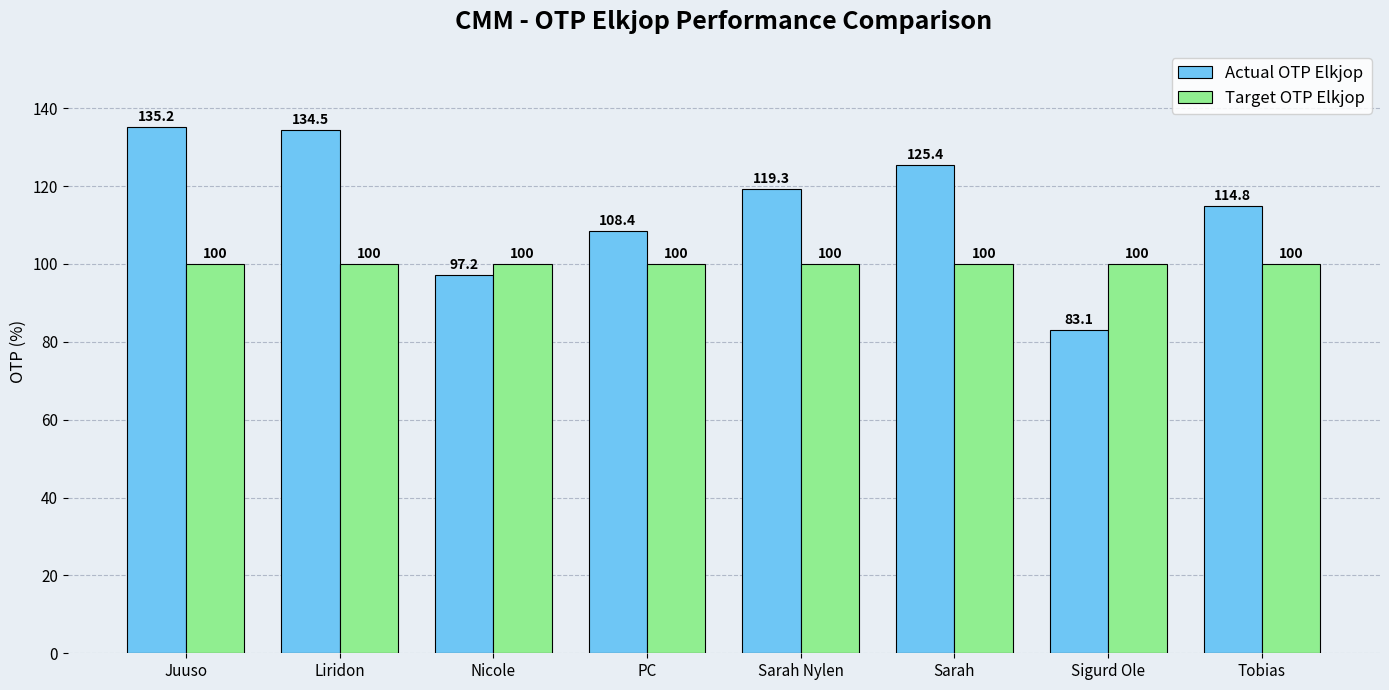

What is the total value across all series at Sarah Nylen?

219.3